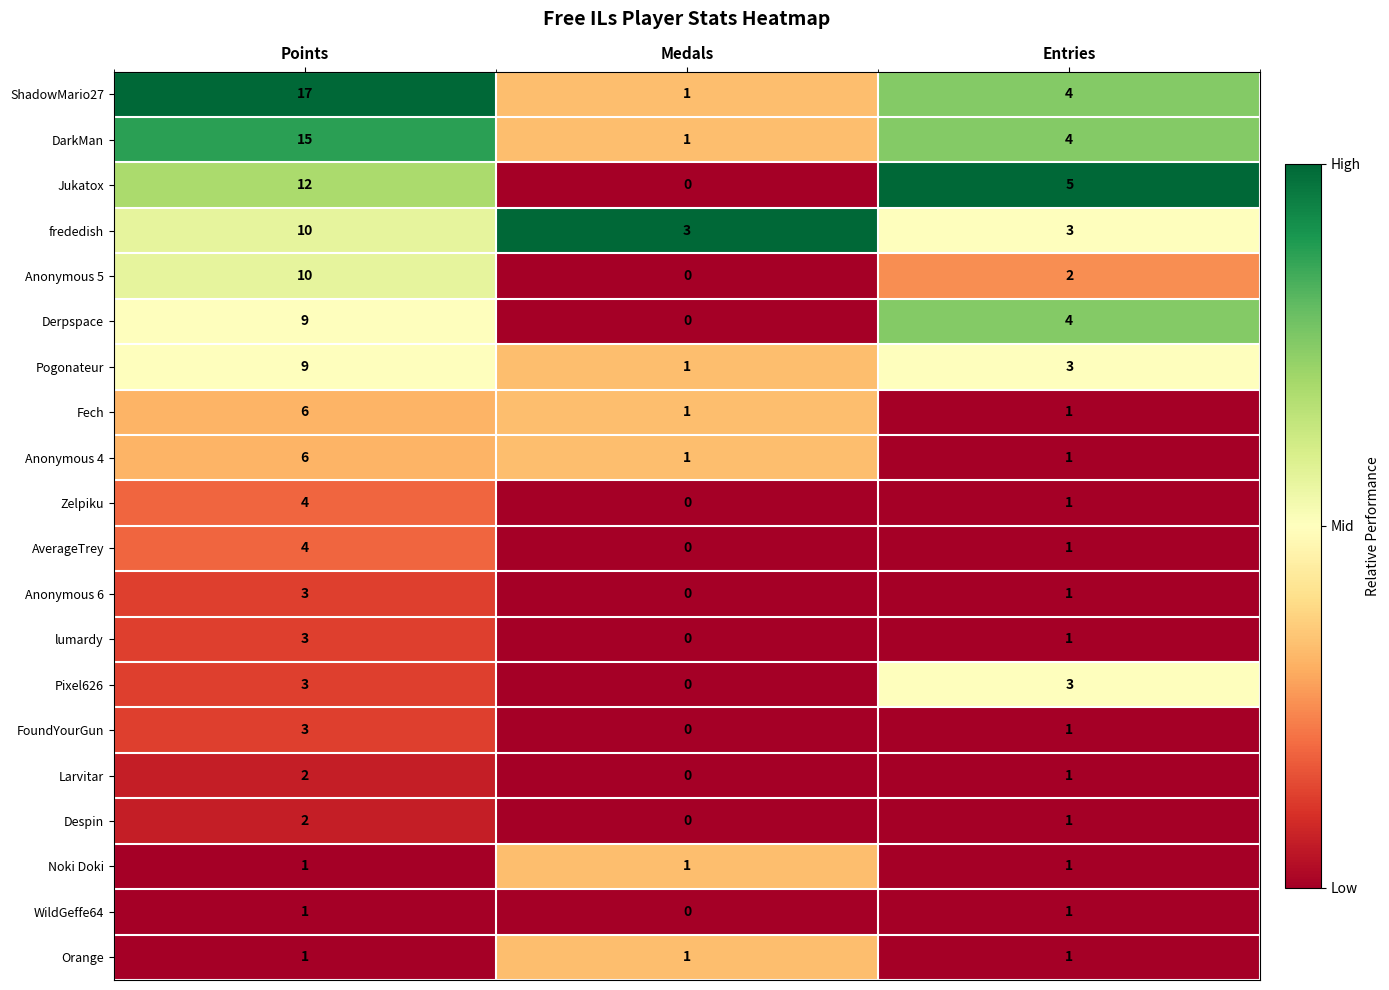

What is the spread (max minus min) of values at Medals?

3